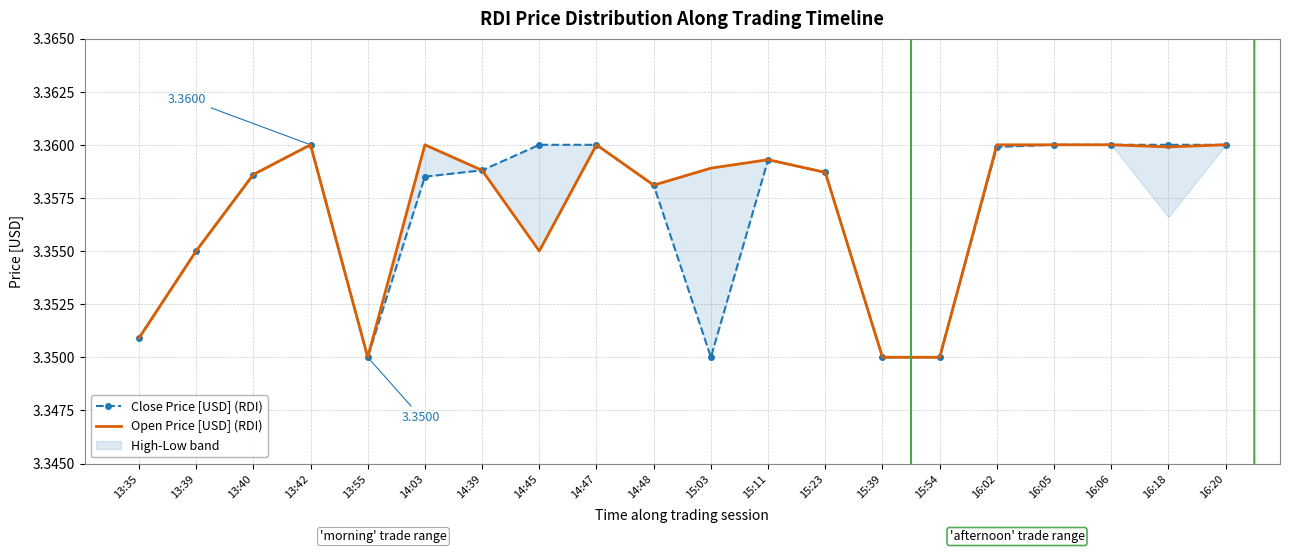

The value of Open Price [USD] (RDI) at 14:39 is 3.4. True or false?

True